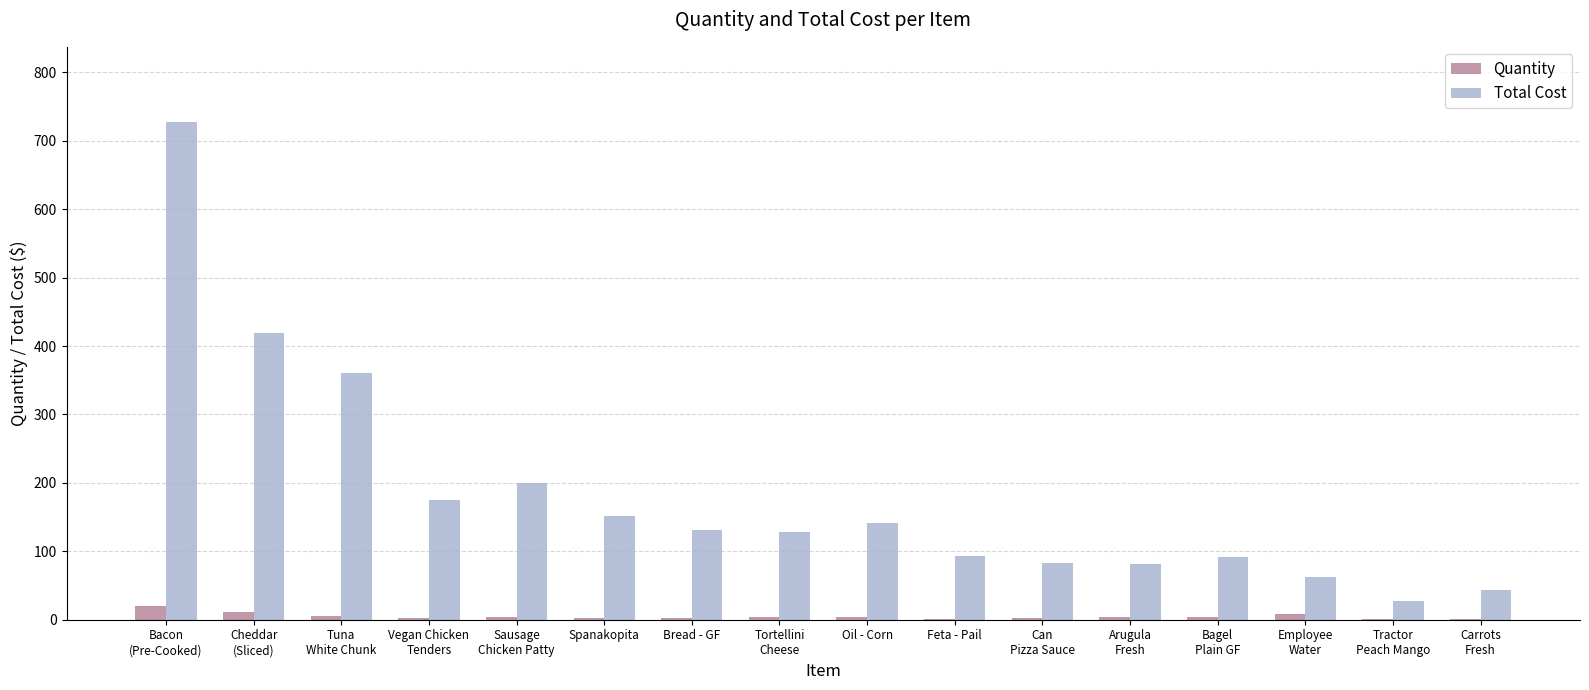

Which series has the largest total across all categories?

Total Cost